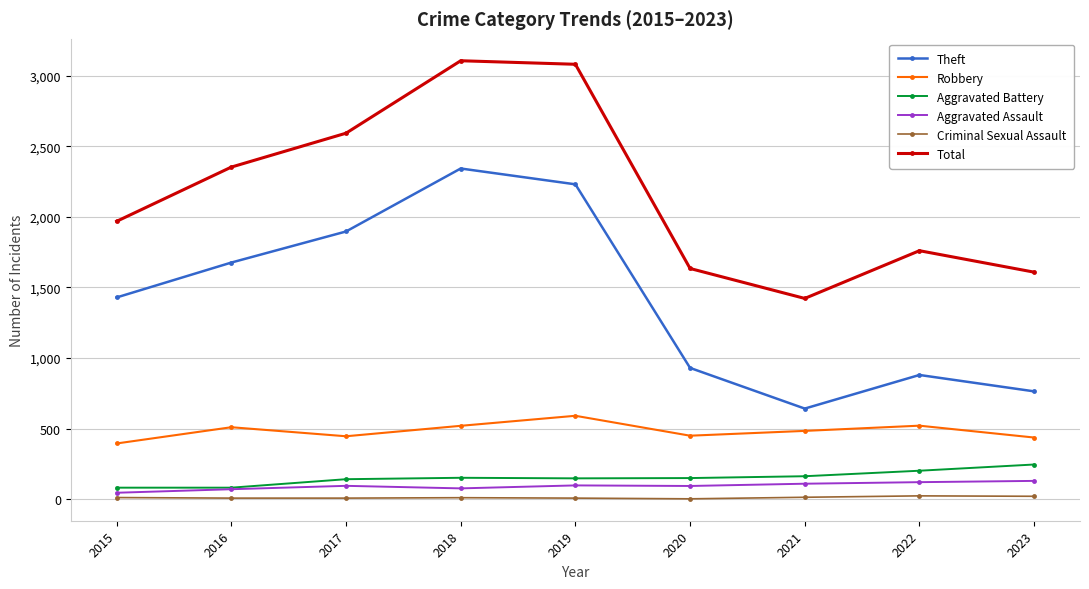

What are all the series names shown in the legend?

Theft, Robbery, Aggravated Battery, Aggravated Assault, Criminal Sexual Assault, Total